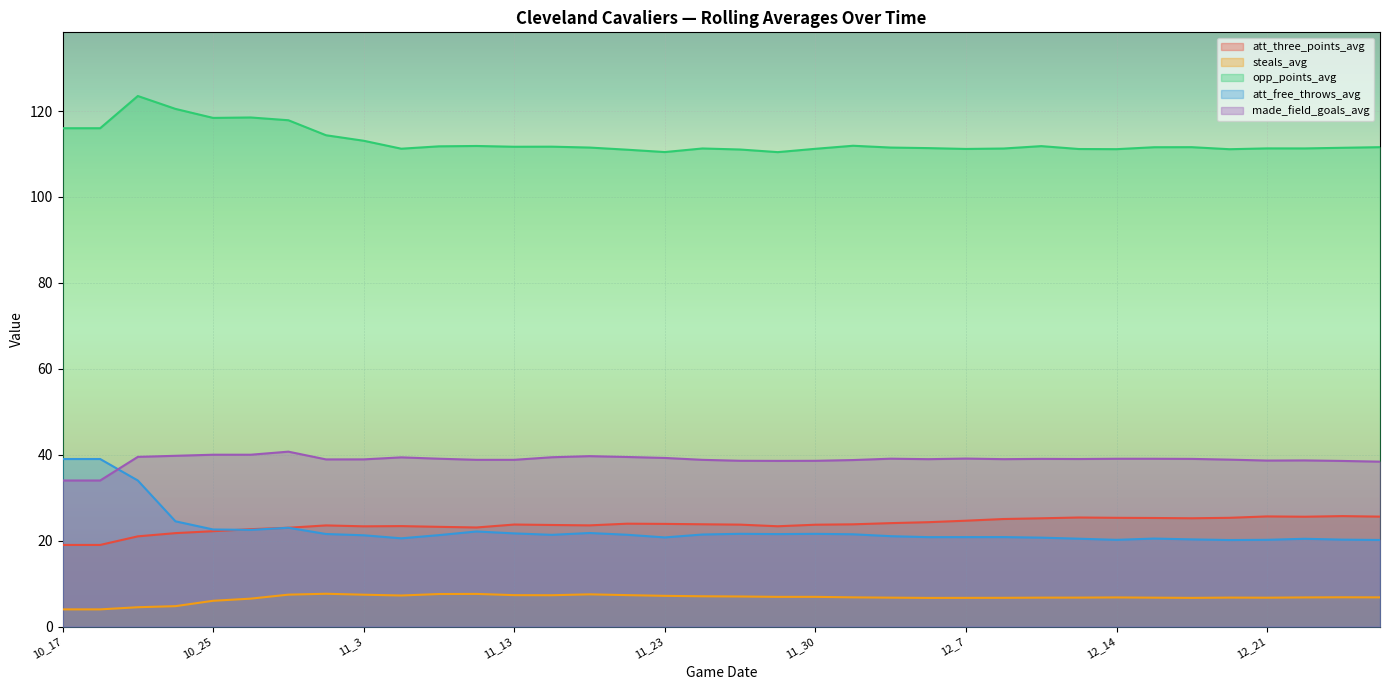

What is the label of the 4th point from the left?

10_24